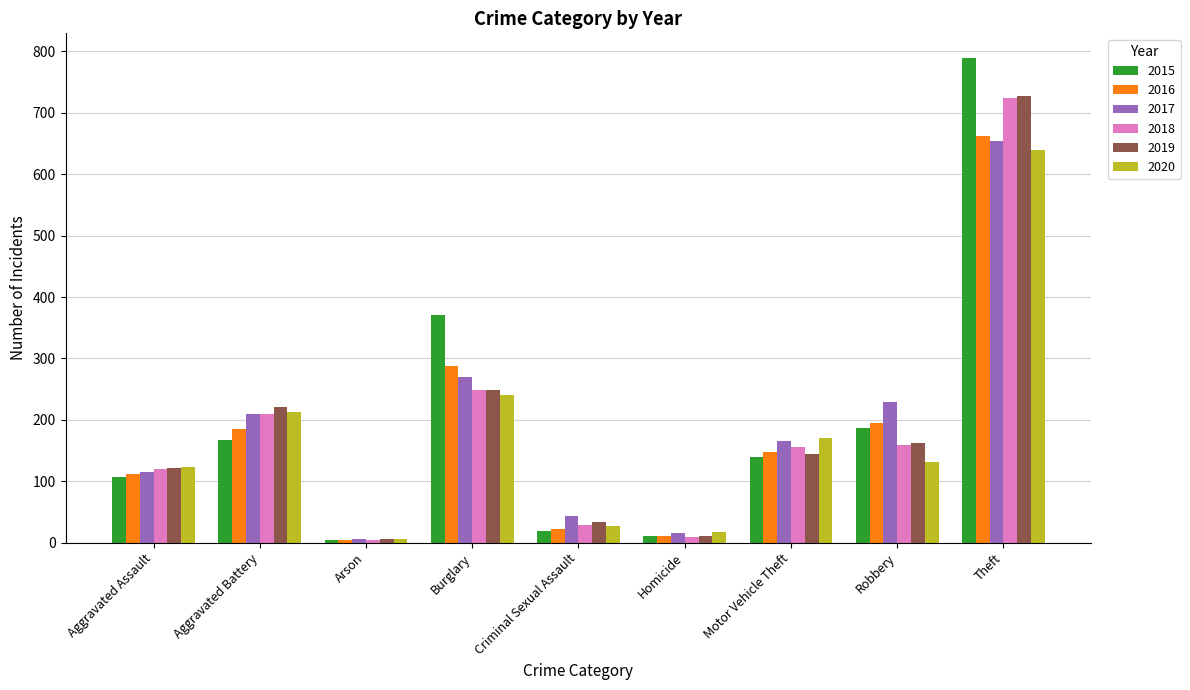

The 2016 series shows 112 at Aggravated Assault. True or false?

True